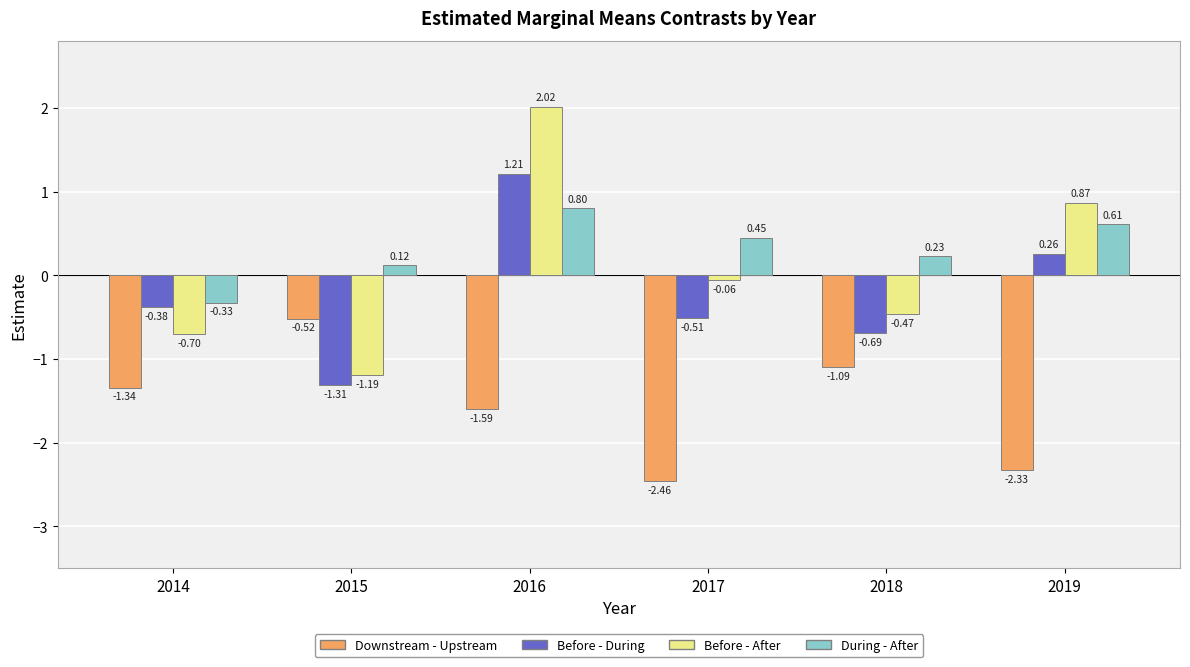

At 2019, list the series in order from smallest to largest.

Downstream - Upstream, Before - During, During - After, Before - After